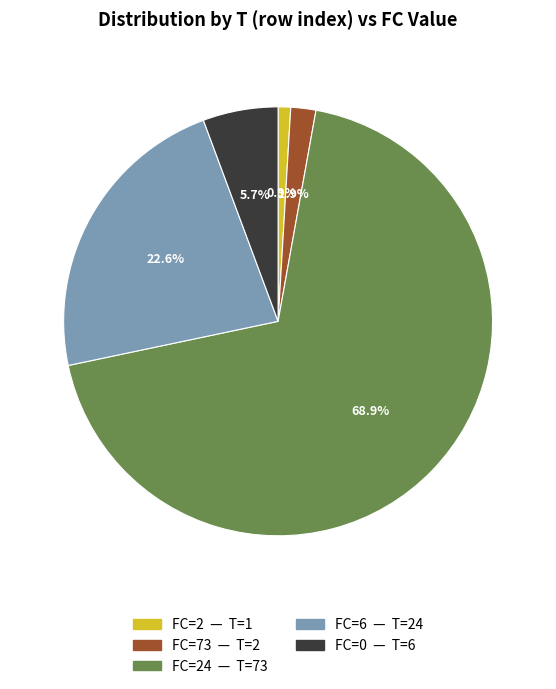

Is there a majority slice in this chart?

Yes